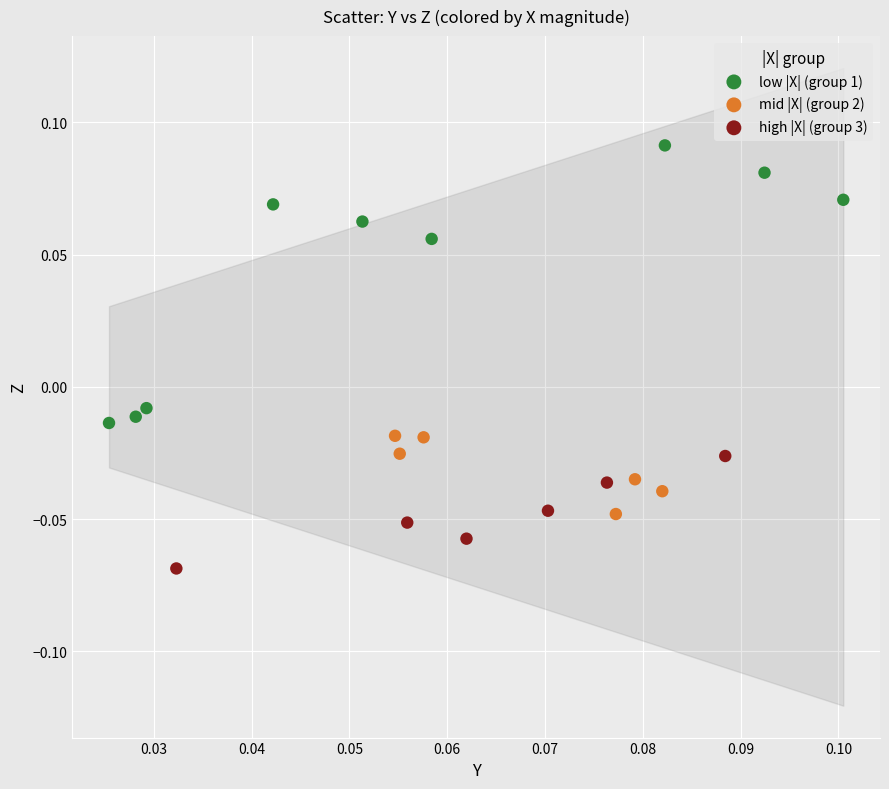

What are all the series names shown in the legend?

low |X| (group 1), mid |X| (group 2), high |X| (group 3)